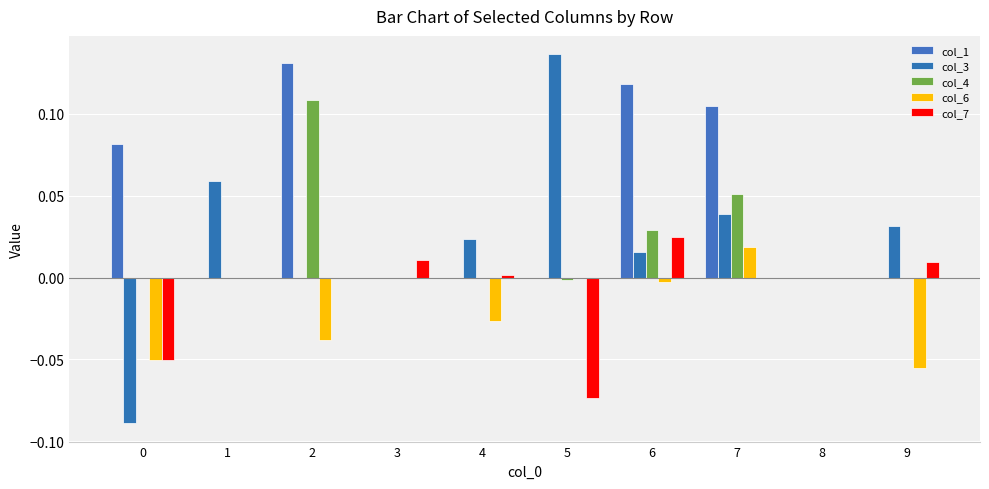

The value of col_3 at 0 is -0.0. True or false?

False